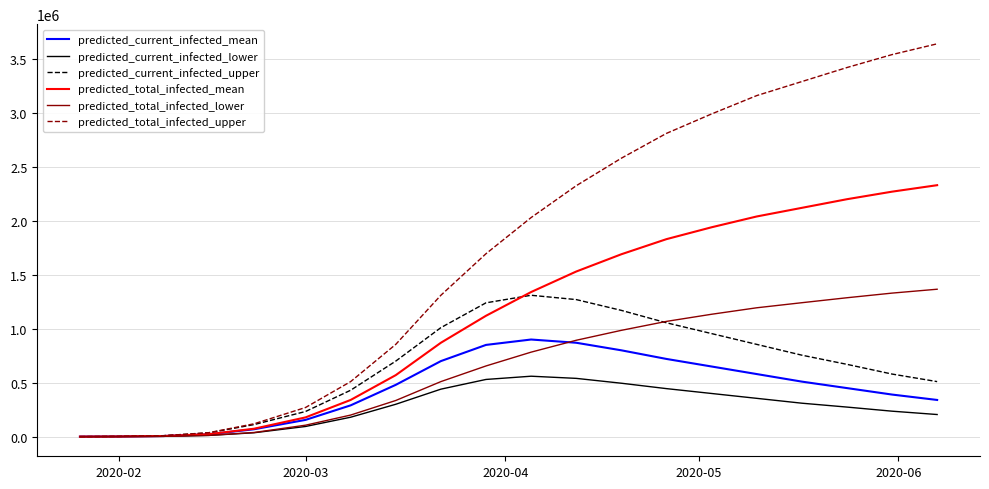

Which series has the widest spread of values?

predicted_total_infected_upper